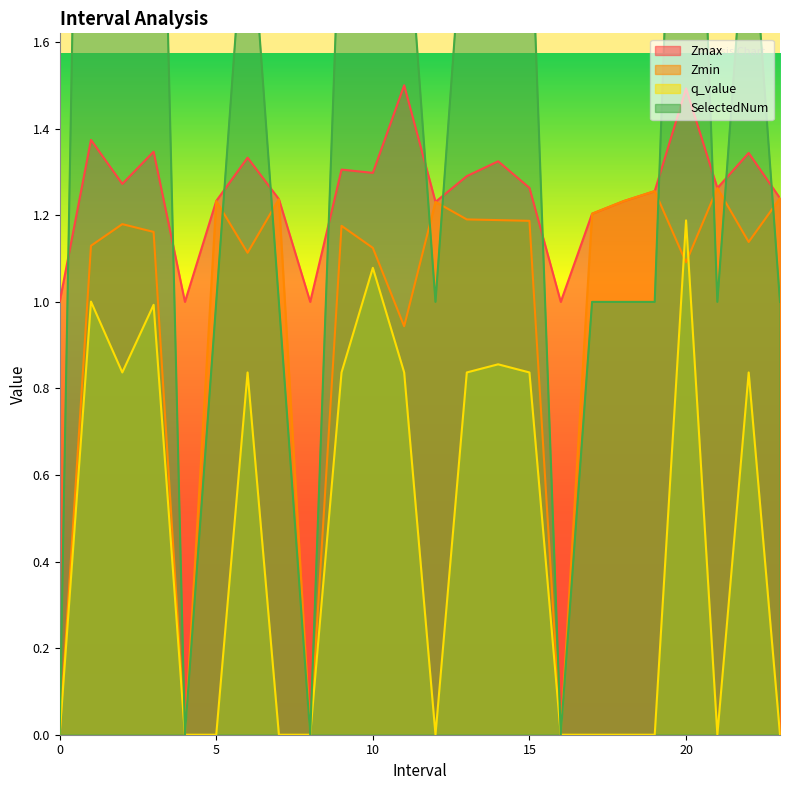

List the series in order of their peak value, highest first.

SelectedNum, Zmax, Zmin, q_value